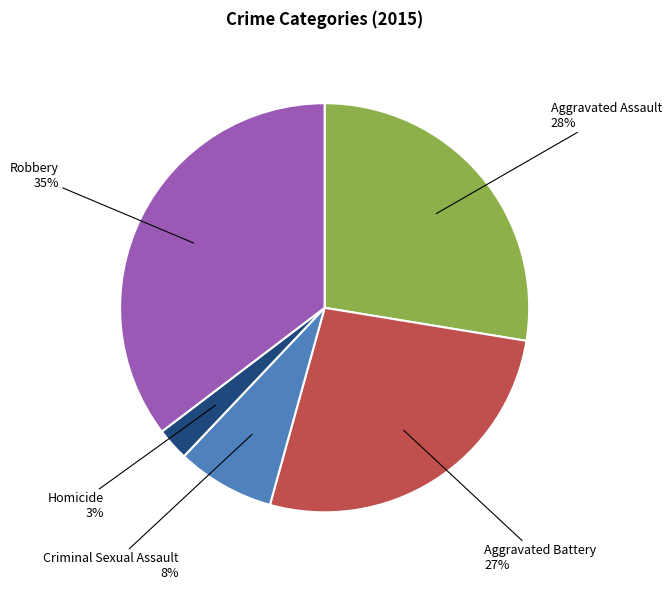

To the nearest percent, what is the average slice percentage?

20%